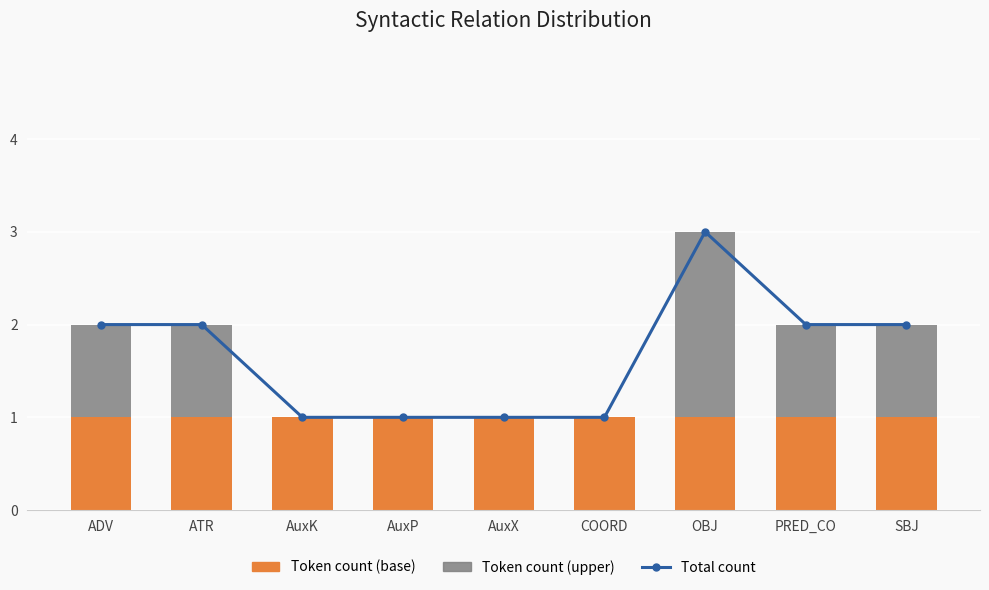

At how many categories does at least one series exceed 0?

9